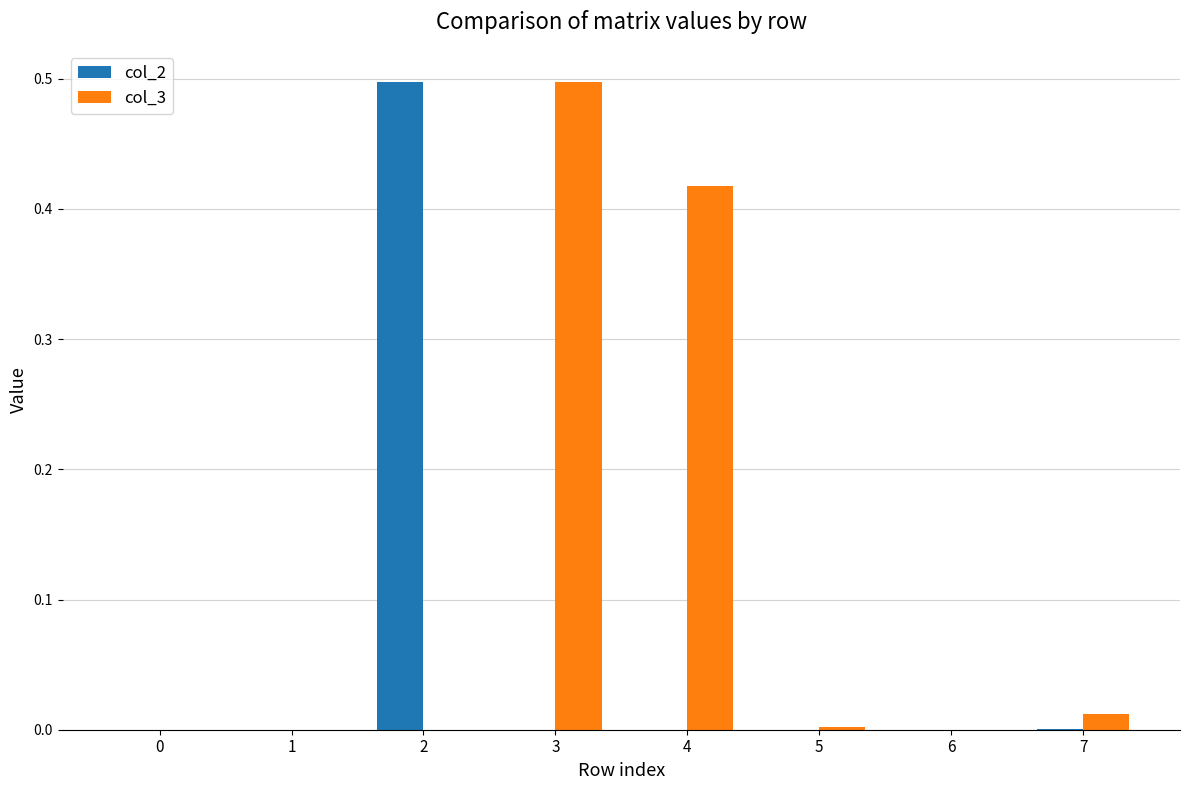

Is the value of col_3 at 3 greater than the value of col_2 at 1?

Yes